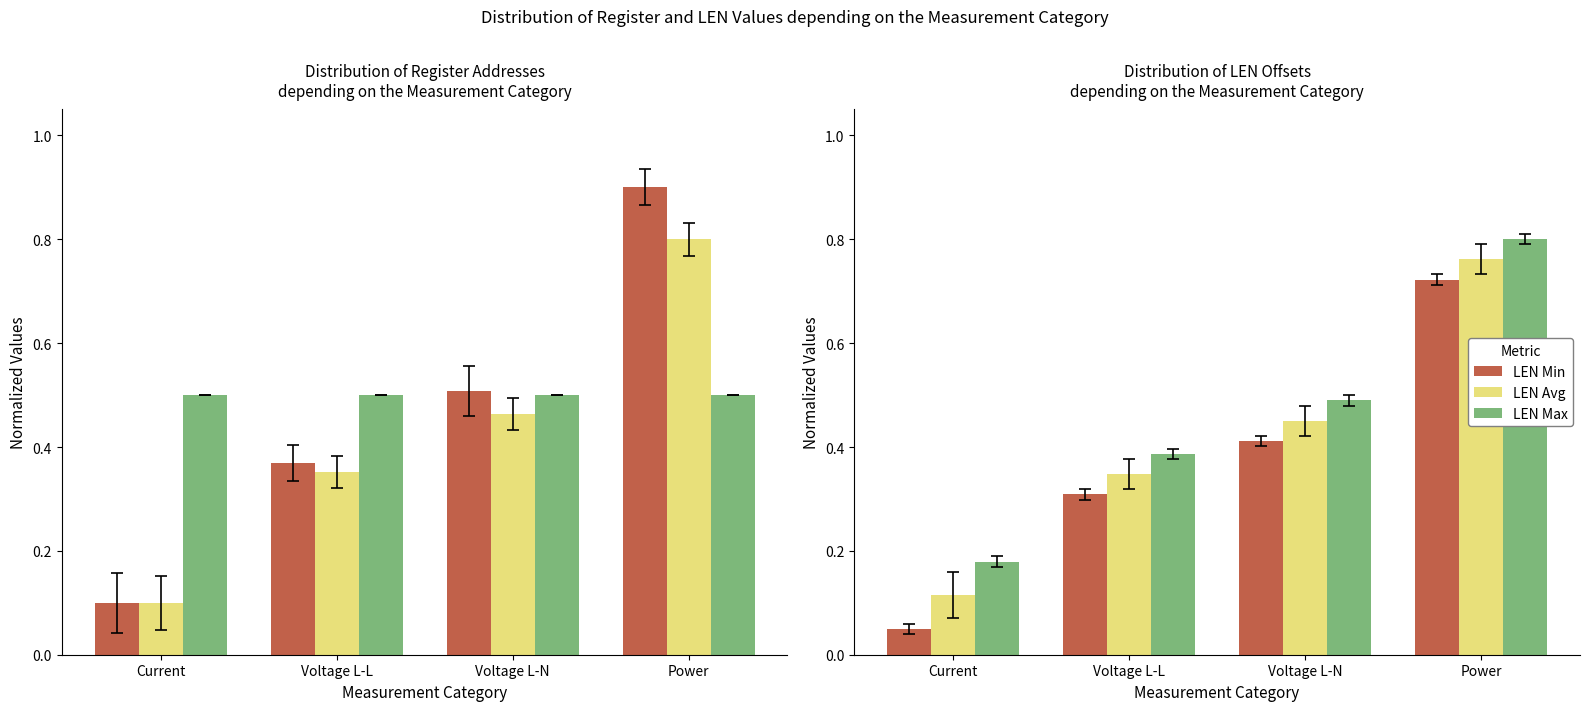

Which series changed the most between Current and Voltage L-N?

Register